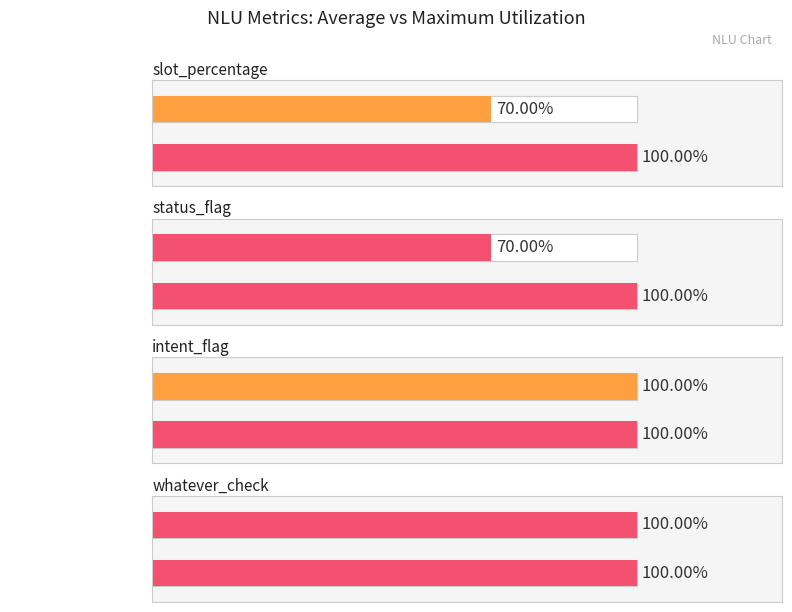

The status_flag series shows -1 at whatever_check. True or false?

False